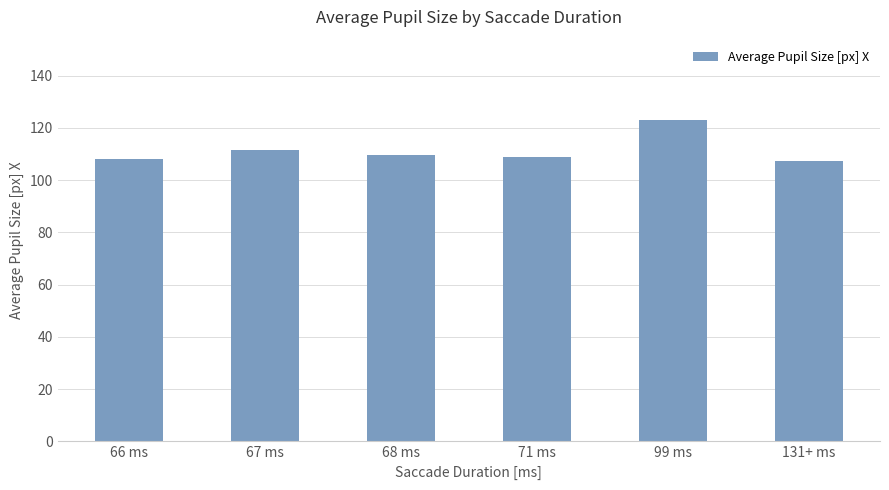

How many bars are there in total?

6